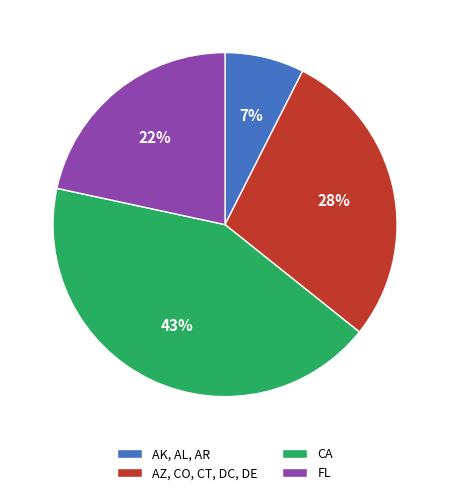

What is the ratio of the value at AZ, CO, CT, DC, DE to the value at CA?

0.7